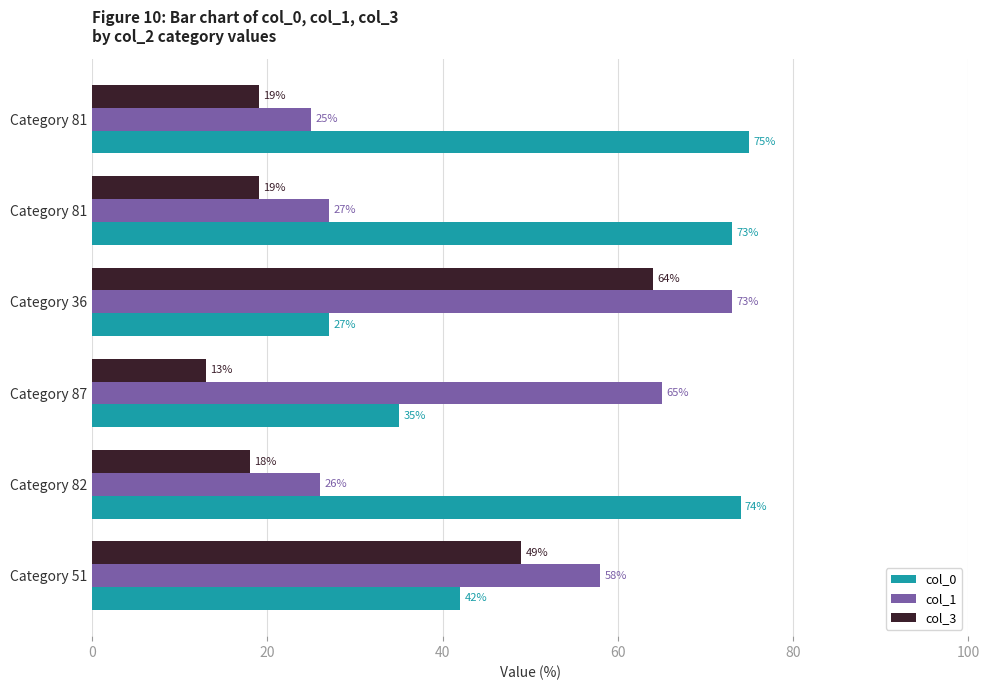

How many data points does each series have?

6